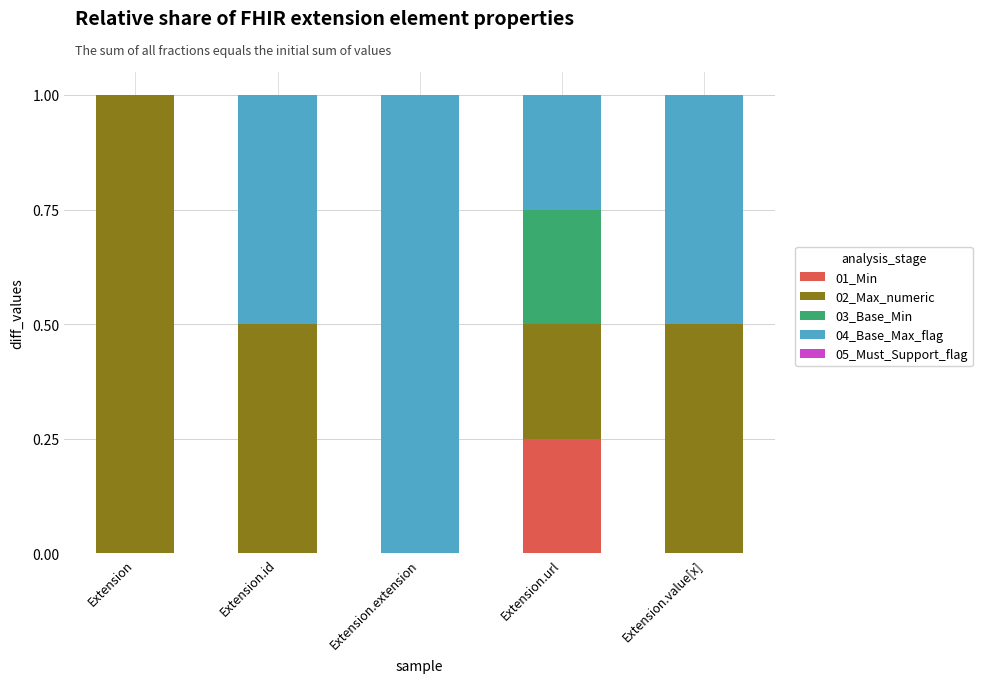

True or false: 01_Min has a value of 0.1 at Extension.value[x].

False